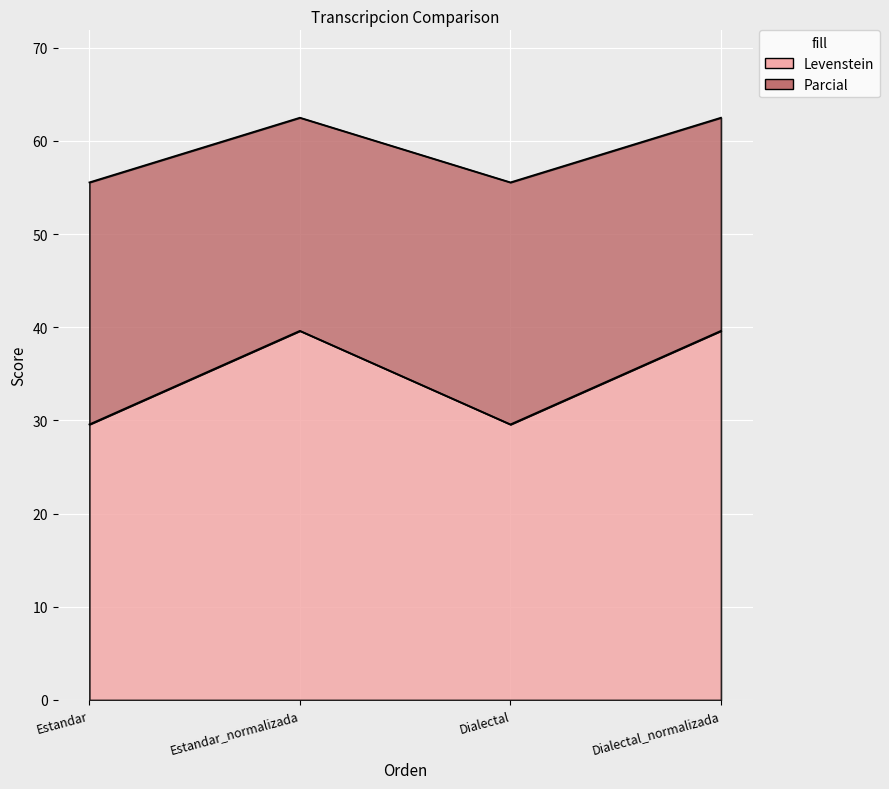

At which category is the sum across all series the highest?

Estandar_normalizada